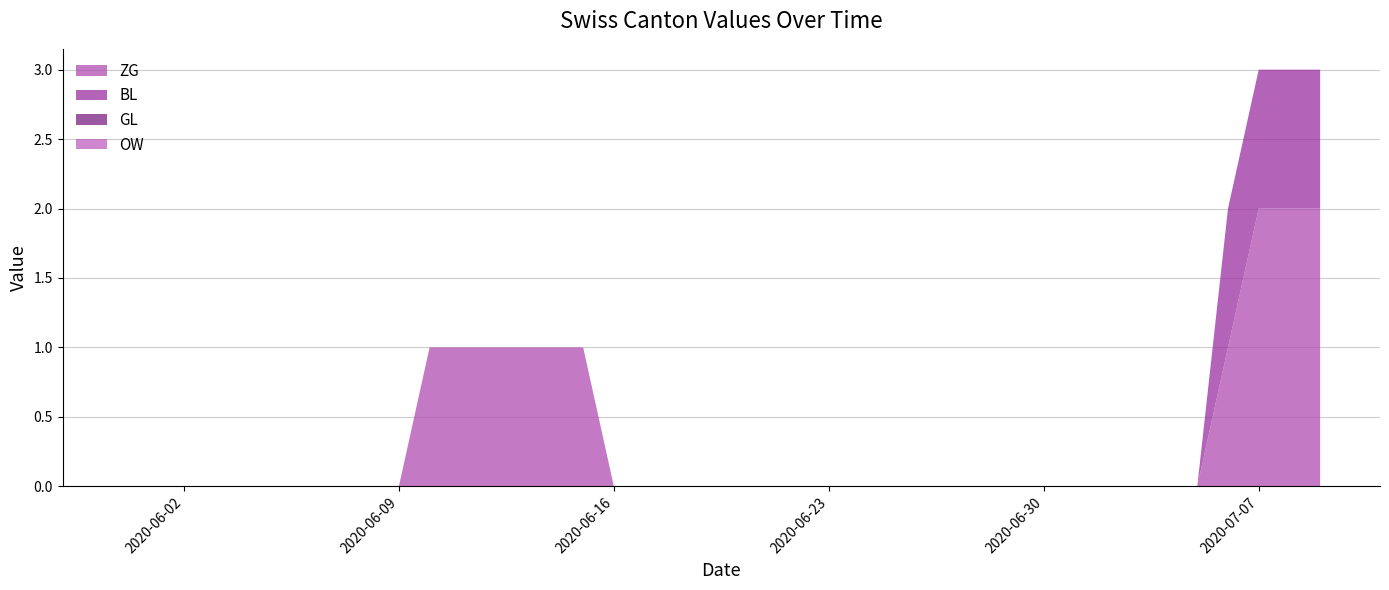

Reading right to left, extract all data points from this chart.

ZG: 2020-07-09=2	2020-07-08=2	2020-07-07=2	2020-07-06=1	2020-07-05=0	2020-07-04=0	2020-07-03=0	2020-07-02=0	2020-07-01=0	2020-06-30=0	2020-06-29=0	2020-06-28=0	2020-06-27=0	2020-06-26=0	2020-06-25=0	2020-06-24=0	2020-06-23=0	2020-06-22=0	2020-06-21=0	2020-06-20=0	2020-06-19=0	2020-06-18=0	2020-06-17=0	2020-06-16=0	2020-06-15=1	2020-06-14=1	2020-06-13=1	2020-06-12=1	2020-06-11=1	2020-06-10=1	2020-06-09=0	2020-06-08=0	2020-06-07=0	2020-06-06=0	2020-06-05=0	2020-06-04=0	2020-06-03=0	2020-06-02=0	2020-06-01=0	2020-05-31=0
BL: 2020-07-09=1	2020-07-08=1	2020-07-07=1	2020-07-06=1	2020-07-05=0	2020-07-04=0	2020-07-03=0	2020-07-02=0	2020-07-01=0	2020-06-30=0	2020-06-29=0	2020-06-28=0	2020-06-27=0	2020-06-26=0	2020-06-25=0	2020-06-24=0	2020-06-23=0	2020-06-22=0	2020-06-21=0	2020-06-20=0	2020-06-19=0	2020-06-18=0	2020-06-17=0	2020-06-16=0	2020-06-15=0	2020-06-14=0	2020-06-13=0	2020-06-12=0	2020-06-11=0	2020-06-10=0	2020-06-09=0	2020-06-08=0	2020-06-07=0	2020-06-06=0	2020-06-05=0	2020-06-04=0	2020-06-03=0	2020-06-02=0	2020-06-01=0	2020-05-31=0
GL: 2020-07-09=0	2020-07-08=0	2020-07-07=0	2020-07-06=0	2020-07-05=0	2020-07-04=0	2020-07-03=0	2020-07-02=0	2020-07-01=0	2020-06-30=0	2020-06-29=0	2020-06-28=0	2020-06-27=0	2020-06-26=0	2020-06-25=0	2020-06-24=0	2020-06-23=0	2020-06-22=0	2020-06-21=0	2020-06-20=0	2020-06-19=0	2020-06-18=0	2020-06-17=0	2020-06-16=0	2020-06-15=0	2020-06-14=0	2020-06-13=0	2020-06-12=0	2020-06-11=0	2020-06-10=0	2020-06-09=0	2020-06-08=0	2020-06-07=0	2020-06-06=0	2020-06-05=0	2020-06-04=0	2020-06-03=0	2020-06-02=0	2020-06-01=0	2020-05-31=0
OW: 2020-07-09=0	2020-07-08=0	2020-07-07=0	2020-07-06=0	2020-07-05=0	2020-07-04=0	2020-07-03=0	2020-07-02=0	2020-07-01=0	2020-06-30=0	2020-06-29=0	2020-06-28=0	2020-06-27=0	2020-06-26=0	2020-06-25=0	2020-06-24=0	2020-06-23=0	2020-06-22=0	2020-06-21=0	2020-06-20=0	2020-06-19=0	2020-06-18=0	2020-06-17=0	2020-06-16=0	2020-06-15=0	2020-06-14=0	2020-06-13=0	2020-06-12=0	2020-06-11=0	2020-06-10=0	2020-06-09=0	2020-06-08=0	2020-06-07=0	2020-06-06=0	2020-06-05=0	2020-06-04=0	2020-06-03=0	2020-06-02=0	2020-06-01=0	2020-05-31=0